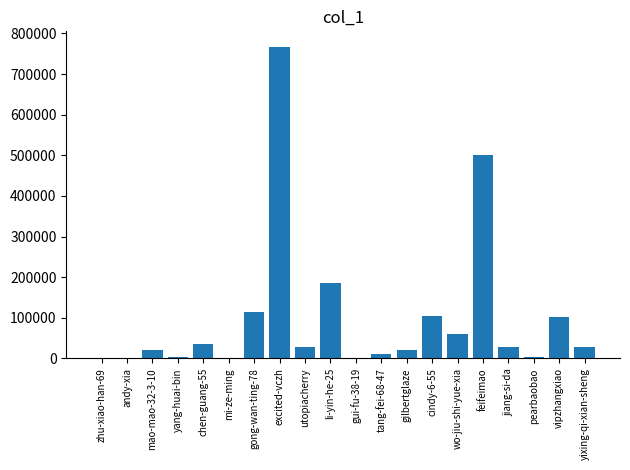

What is the ratio of the value at wo-jiu-shi-yue-xia to the value at chen-guang-55?

1.7